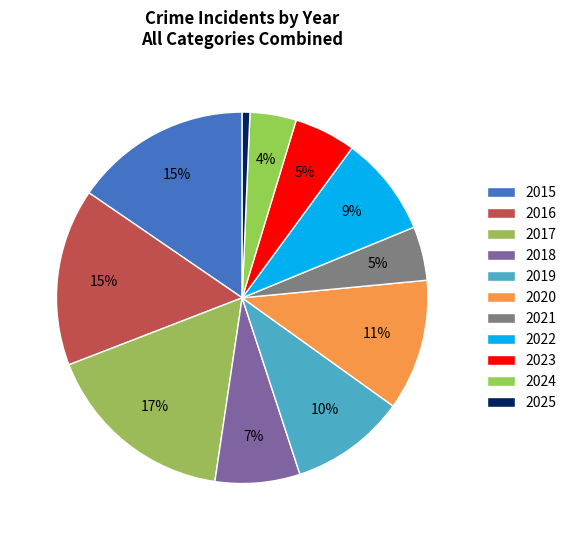

Which category has the smallest portion of the pie?

2025